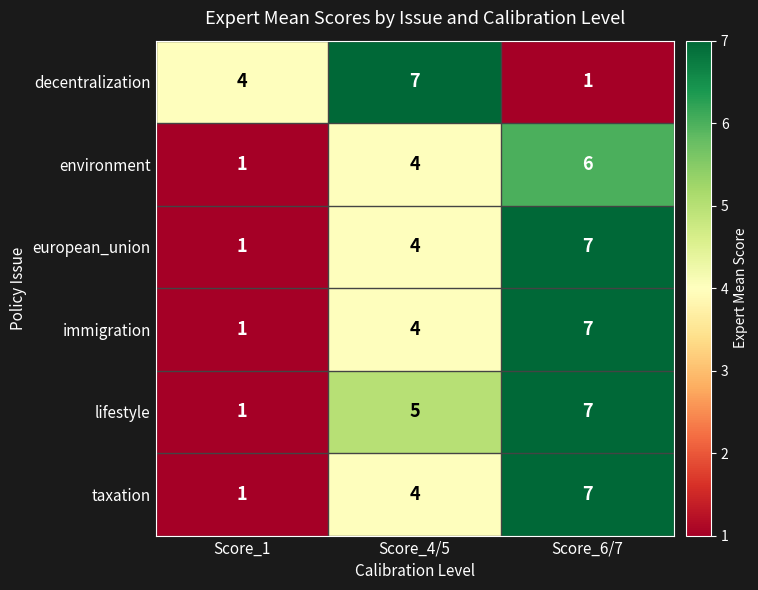

Reading left to right, what are all the values shown in this chart?

decentralization: Score_1=4	Score_4/5=7	Score_6/7=1
environment: Score_1=1	Score_4/5=4	Score_6/7=6
european_union: Score_1=1	Score_4/5=4	Score_6/7=7
immigration: Score_1=1	Score_4/5=4	Score_6/7=7
lifestyle: Score_1=1	Score_4/5=5	Score_6/7=7
taxation: Score_1=1	Score_4/5=4	Score_6/7=7